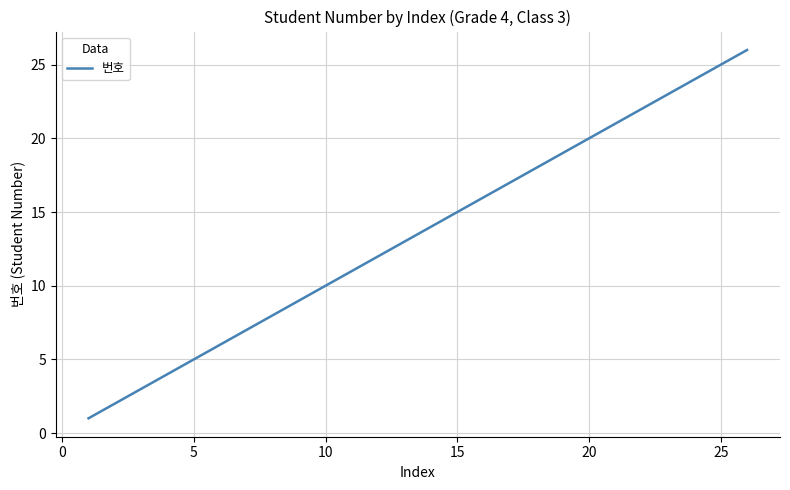

What is the difference between the second highest and minimum values?

24